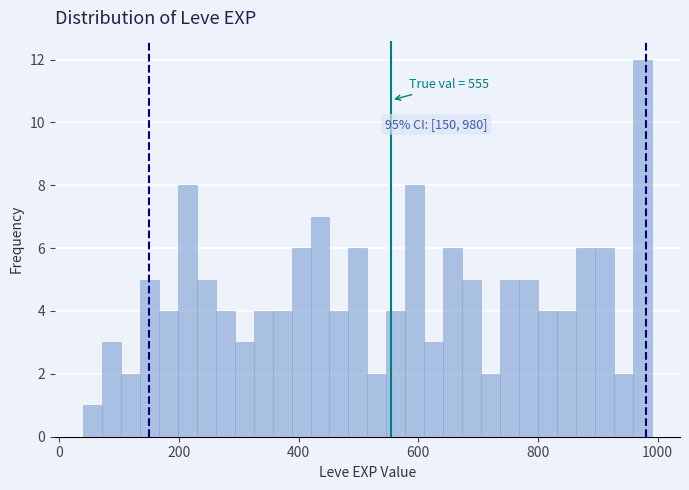

Read against the x-axis, roughly where is the centre of the tallest bar?

980